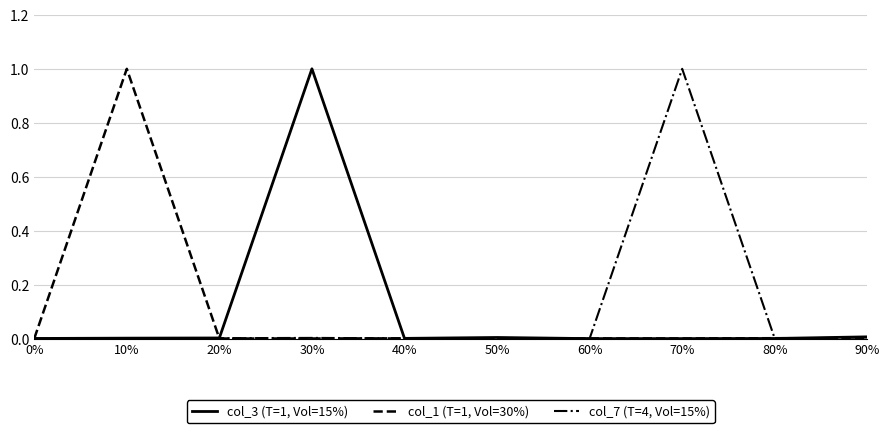

Is the value of col_3 (T=1, Vol=15%) at 30% greater than the value of col_7 (T=4, Vol=15%) at 0%?

Yes